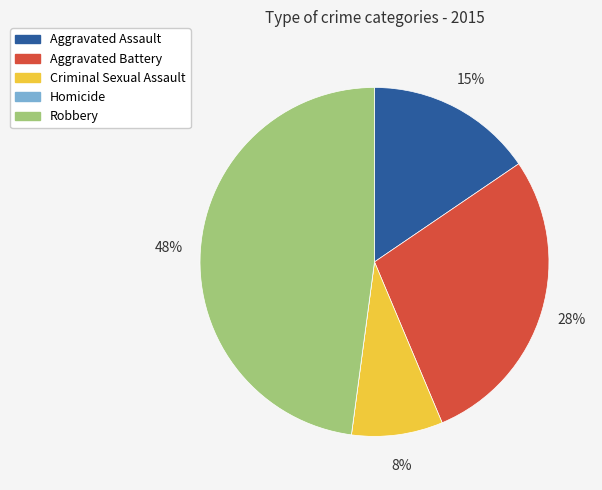

Is the sum of Robbery and Aggravated Battery greater than half?

Yes